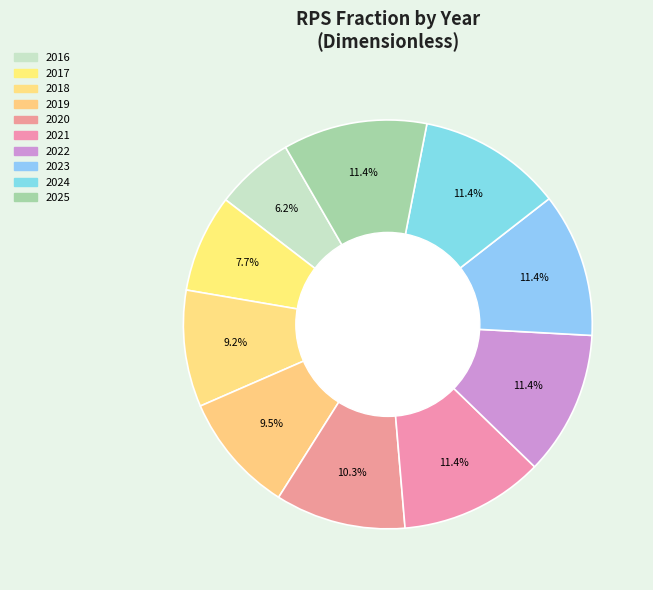

Which has a higher value, 2021 or 2020?

2021